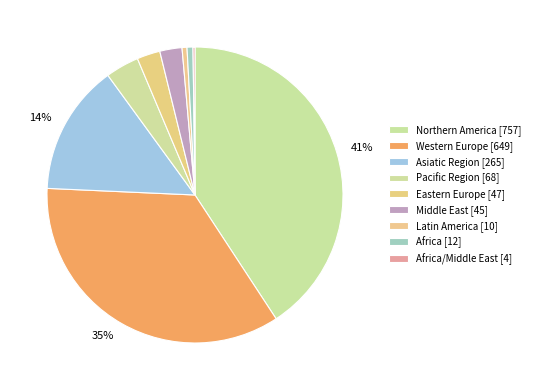

To the nearest percent, what is the average slice percentage?

11%